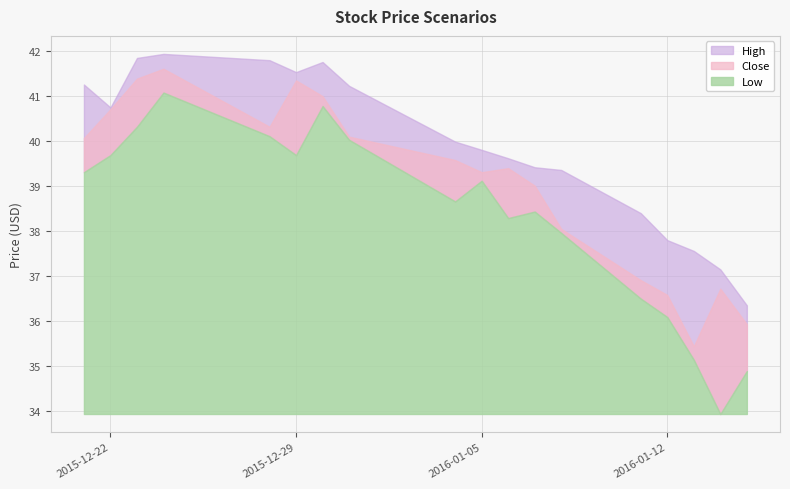

What is the value of the Low point at the 15th from the left?

36.1